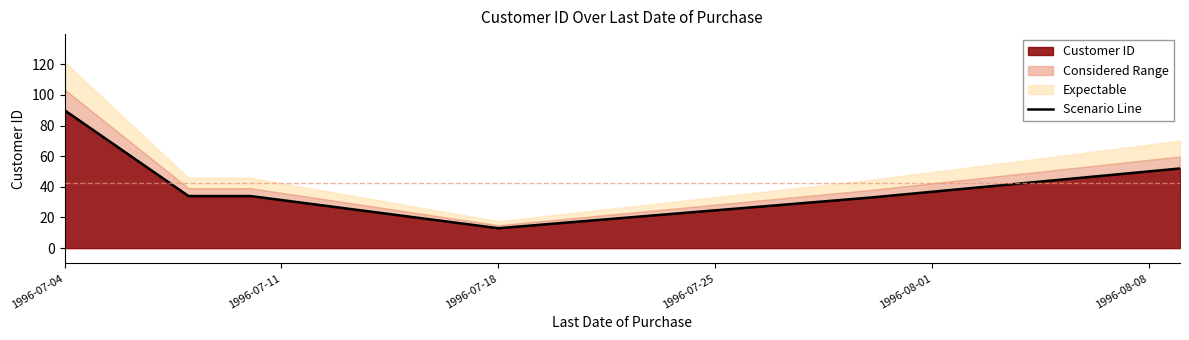

What is the minimum value shown in the chart?

13